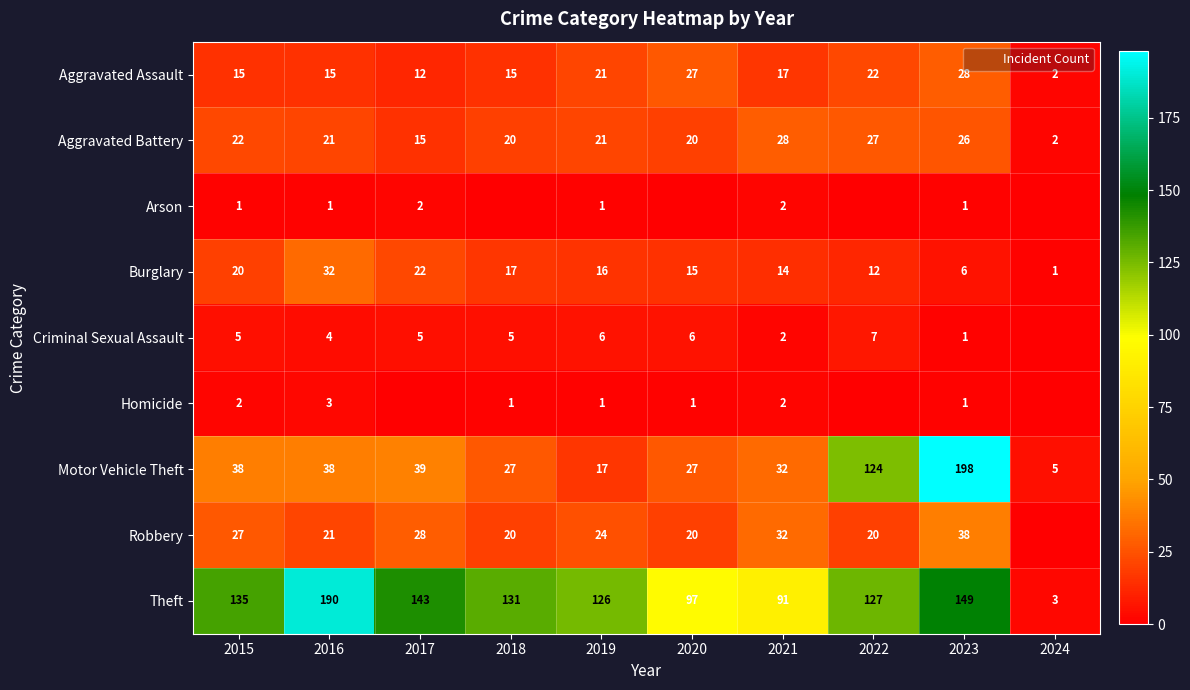

What is the difference between the second highest and second lowest values in the Theft series?

58